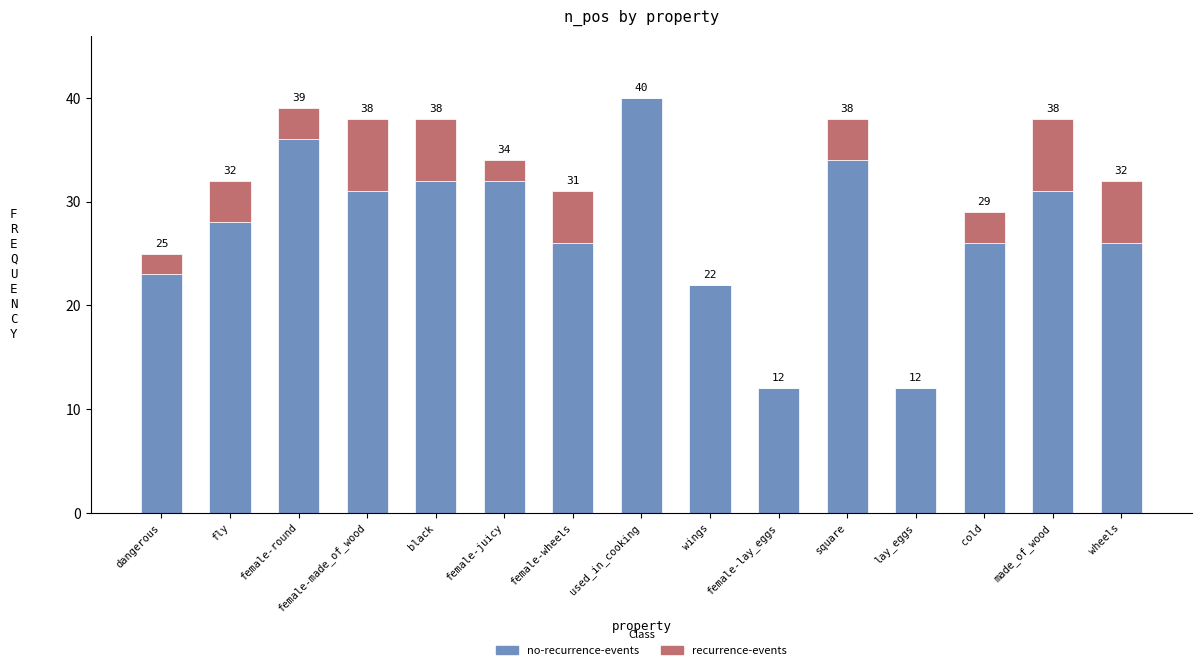

At which category is the sum across all series the highest?

used_in_cooking